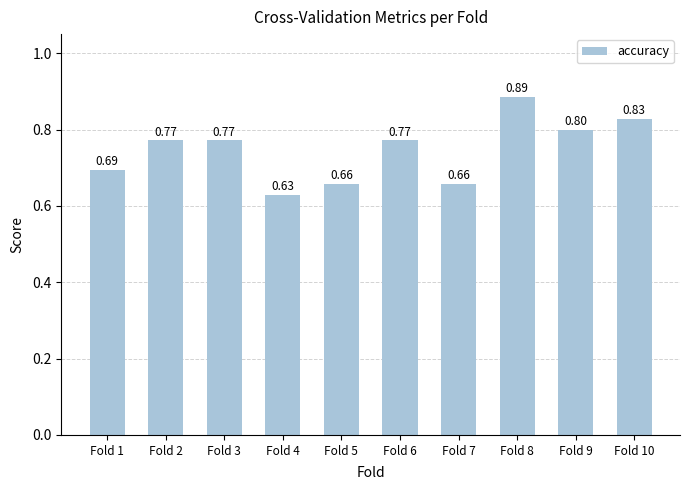

The value at Fold 2 is 1.2. True or false?

False